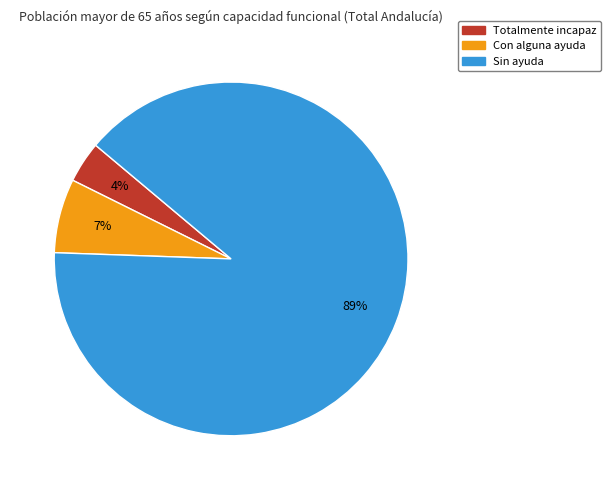

Does Sin ayuda account for over 50% of the chart?

Yes